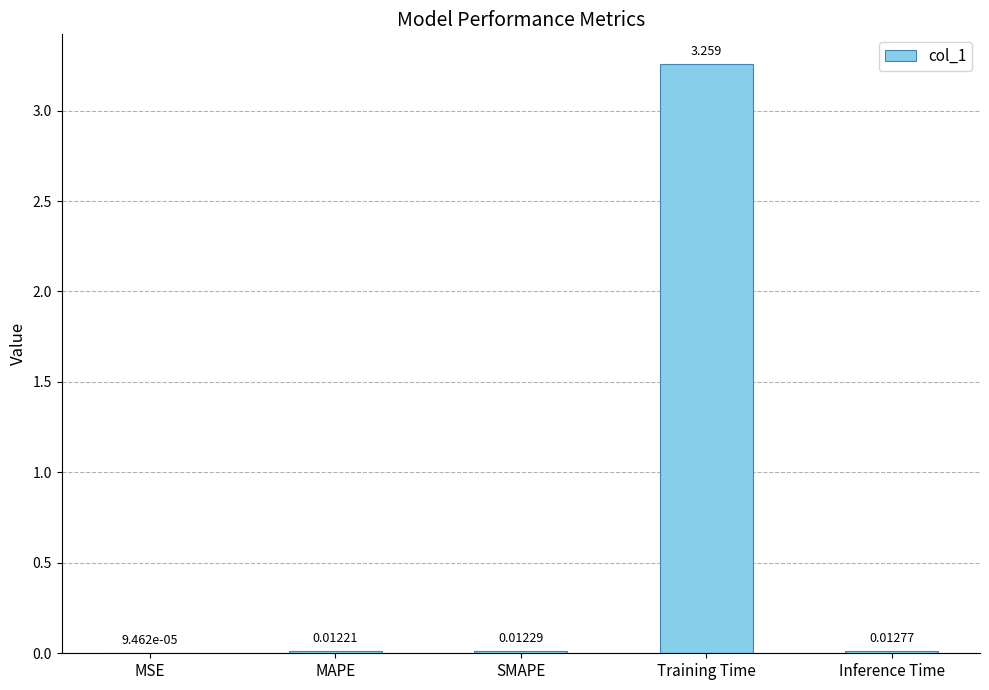

Which label corresponds to the largest value in the chart?

Training Time